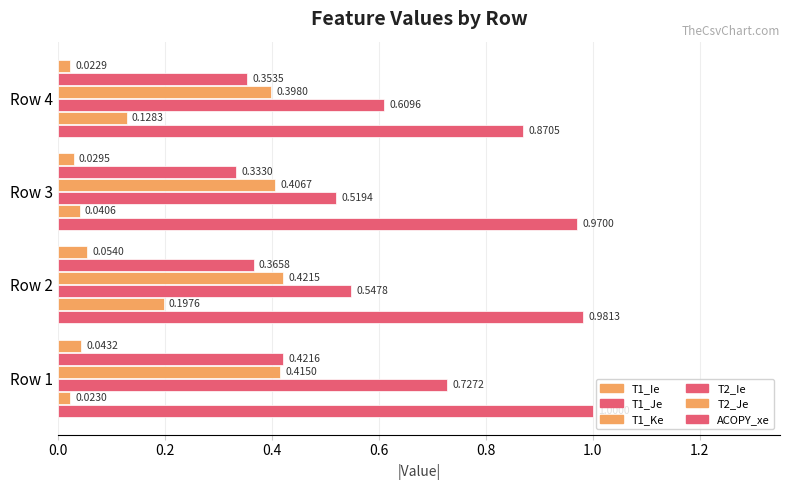

How many distinct data groups are displayed?

6